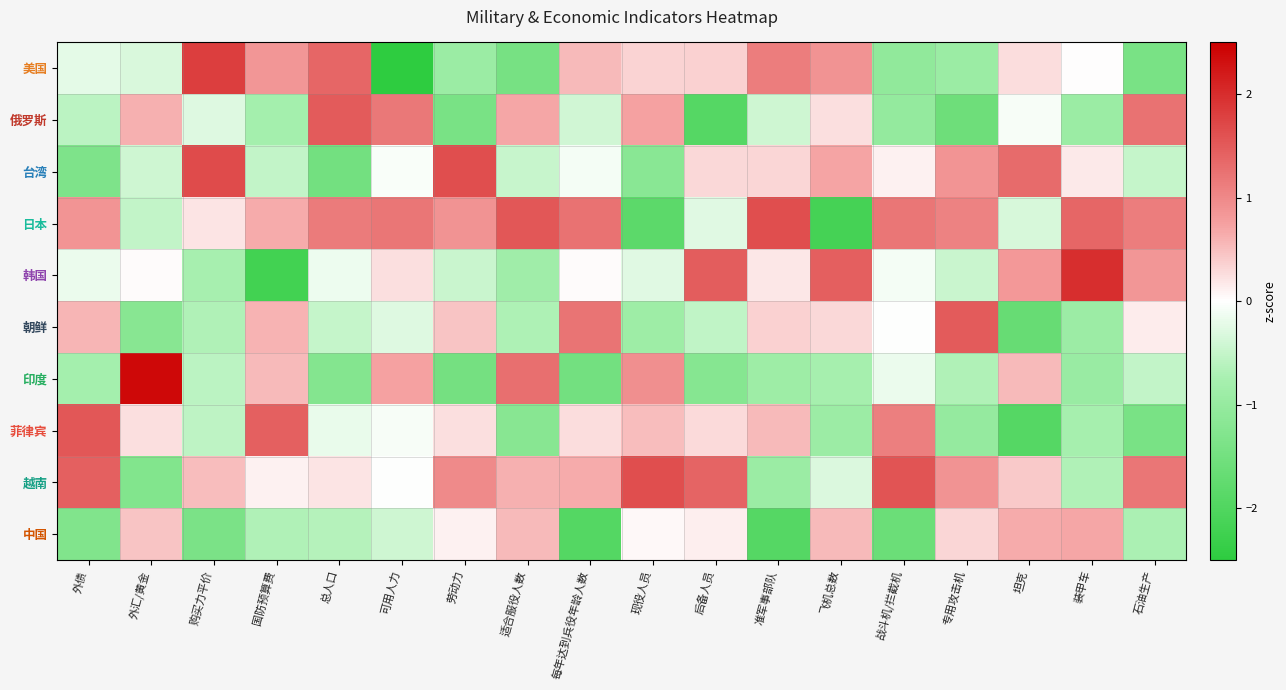

At which category is the sum across all series the highest?

可用人力